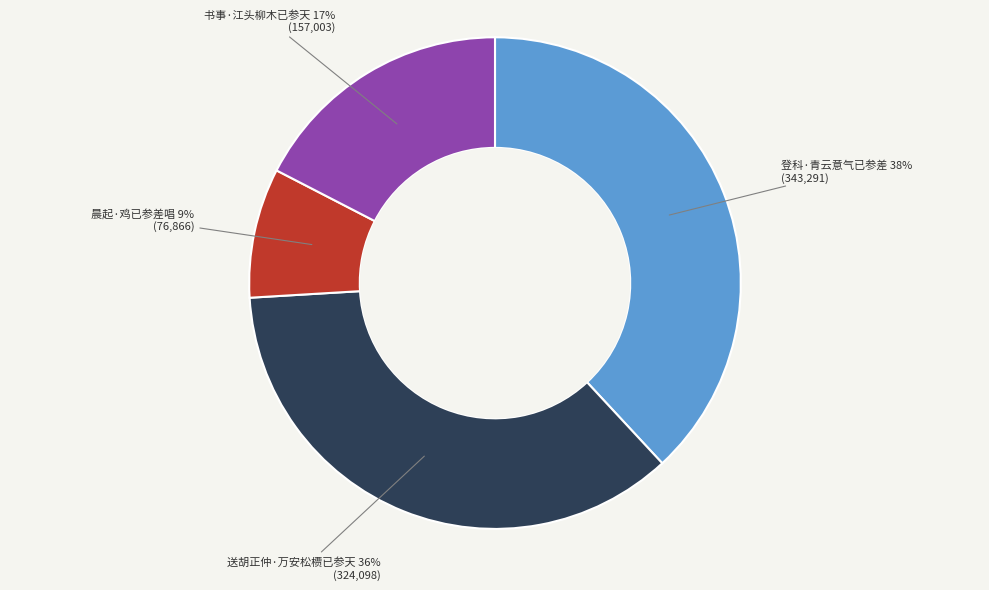

To the nearest percent, what is the combined percentage of 书事·江头柳木已参天 and 送胡正仲·万安松槚已参天?

53%